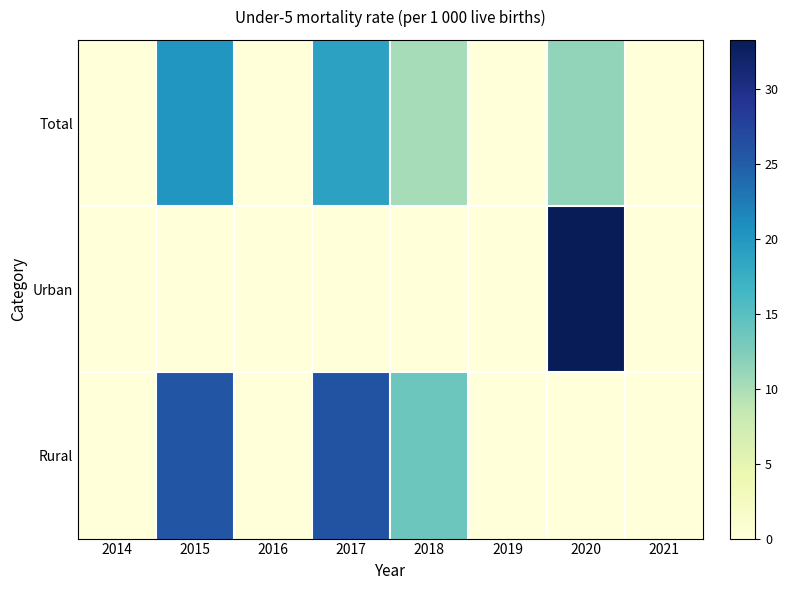

What is the spread (max minus min) of values at 2015?

25.6